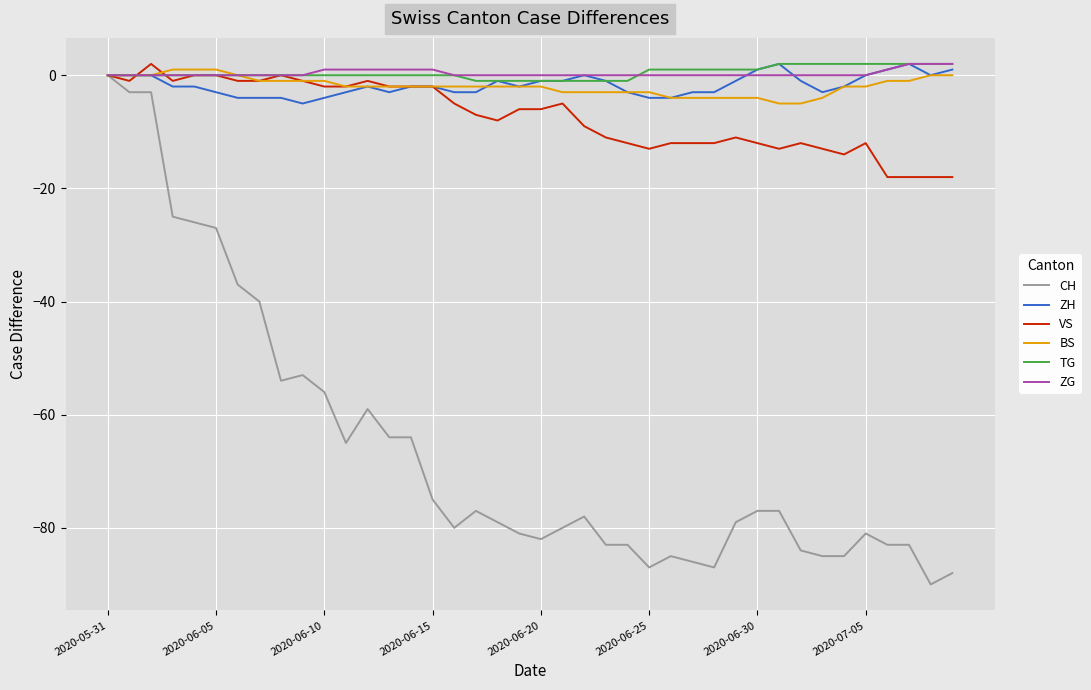

What is the minimum value shown in the chart?

-90